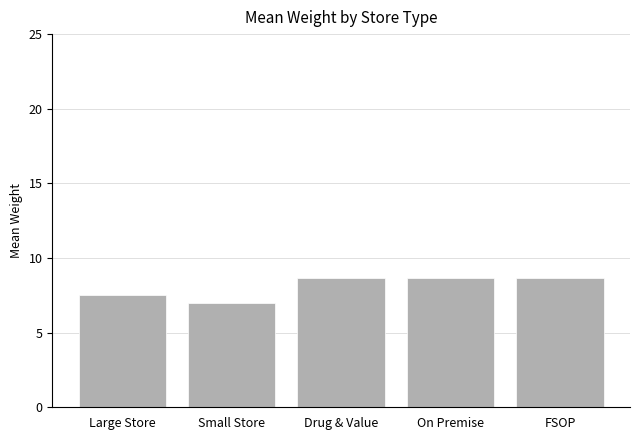

How many data points are above 8?

3